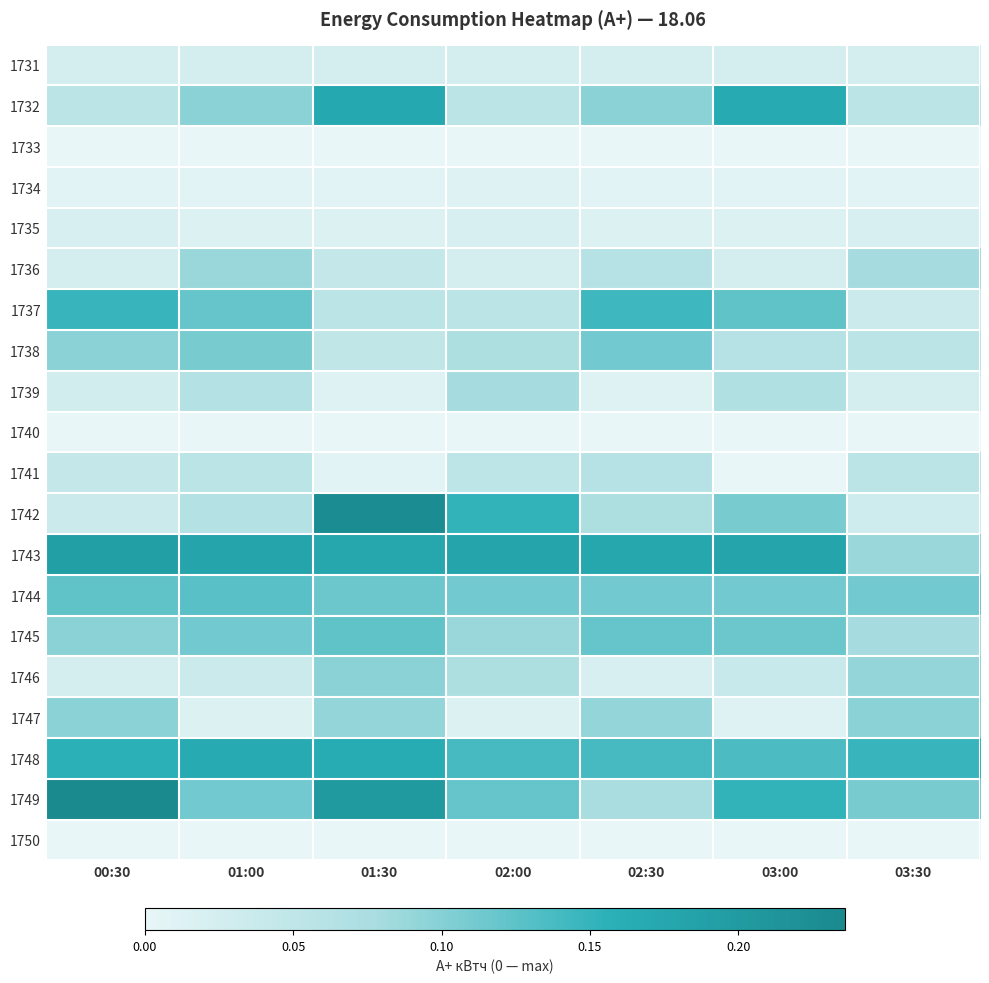

Reading left to right, list all the values displayed in this chart.

1731: 00:30=0.0	01:00=0.0	01:30=0.0	02:00=0.0	02:30=0.0	03:00=0.0	03:30=0.0
1732: 00:30=0.1	01:00=0.1	01:30=0.2	02:00=0.1	02:30=0.1	03:00=0.2	03:30=0.1
1733: 00:30=0.0	01:00=0.0	01:30=0.0	02:00=0.0	02:30=0.0	03:00=0.0	03:30=0.0
1734: 00:30=0.0	01:00=0.0	01:30=0.0	02:00=0.0	02:30=0.0	03:00=0.0	03:30=0.0
1735: 00:30=0.0	01:00=0.0	01:30=0.0	02:00=0.0	02:30=0.0	03:00=0.0	03:30=0.0
1736: 00:30=0.0	01:00=0.1	01:30=0.0	02:00=0.0	02:30=0.1	03:00=0.0	03:30=0.1
1737: 00:30=0.1	01:00=0.1	01:30=0.1	02:00=0.1	02:30=0.1	03:00=0.1	03:30=0.0
1738: 00:30=0.1	01:00=0.1	01:30=0.0	02:00=0.1	02:30=0.1	03:00=0.1	03:30=0.1
1739: 00:30=0.0	01:00=0.1	01:30=0.0	02:00=0.1	02:30=0.0	03:00=0.1	03:30=0.0
1740: 00:30=0.0	01:00=0.0	01:30=0.0	02:00=0.0	02:30=0.0	03:00=0.0	03:30=0.0
1741: 00:30=0.0	01:00=0.1	01:30=0.0	02:00=0.1	02:30=0.1	03:00=0.0	03:30=0.1
1742: 00:30=0.0	01:00=0.1	01:30=0.2	02:00=0.2	02:30=0.1	03:00=0.1	03:30=0.0
1743: 00:30=0.2	01:00=0.2	01:30=0.2	02:00=0.2	02:30=0.2	03:00=0.2	03:30=0.1
1744: 00:30=0.1	01:00=0.1	01:30=0.1	02:00=0.1	02:30=0.1	03:00=0.1	03:30=0.1
1745: 00:30=0.1	01:00=0.1	01:30=0.1	02:00=0.1	02:30=0.1	03:00=0.1	03:30=0.1
1746: 00:30=0.0	01:00=0.0	01:30=0.1	02:00=0.1	02:30=0.0	03:00=0.0	03:30=0.1
1747: 00:30=0.1	01:00=0.0	01:30=0.1	02:00=0.0	02:30=0.1	03:00=0.0	03:30=0.1
1748: 00:30=0.2	01:00=0.2	01:30=0.2	02:00=0.1	02:30=0.1	03:00=0.1	03:30=0.1
1749: 00:30=0.2	01:00=0.1	01:30=0.2	02:00=0.1	02:30=0.1	03:00=0.2	03:30=0.1
1750: 00:30=0.0	01:00=0.0	01:30=0.0	02:00=0.0	02:30=0.0	03:00=0.0	03:30=0.0